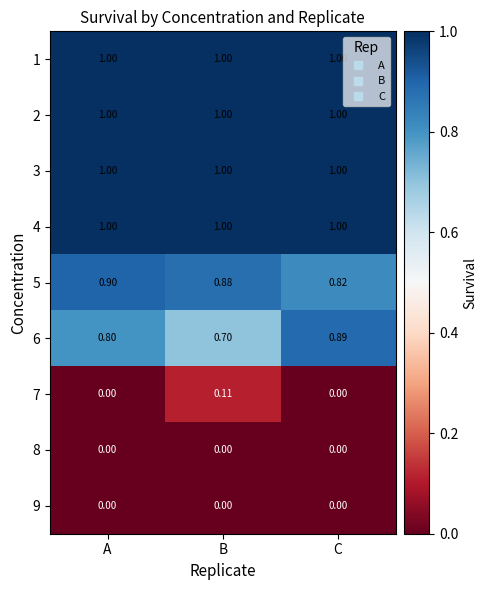

Is the value of 3 at A greater than the value of 7 at A?

Yes